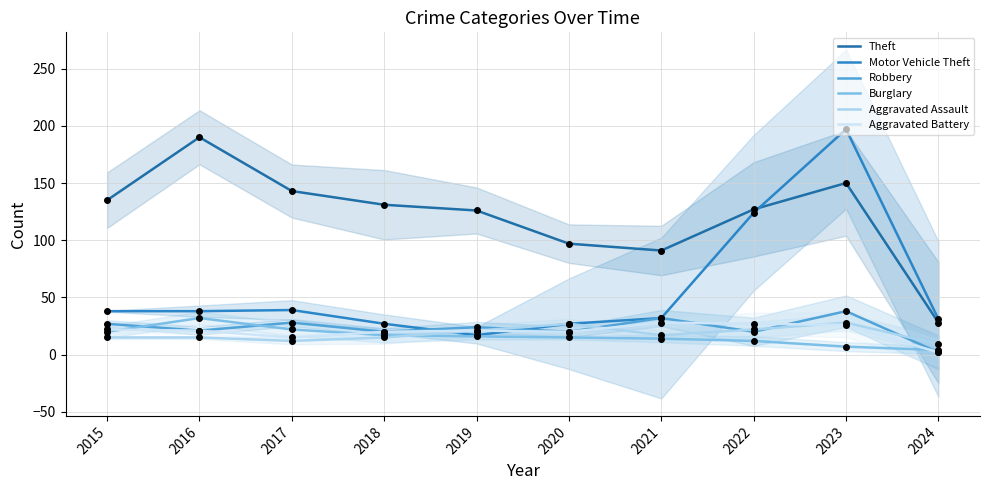

At how many categories does at least one series exceed 86?

9